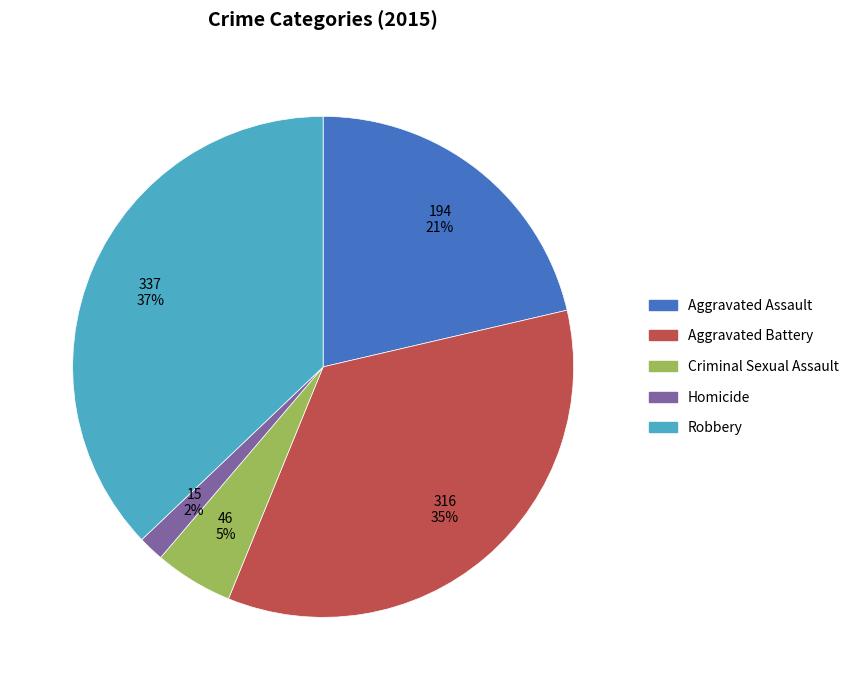

How many slices are in this pie chart?

5